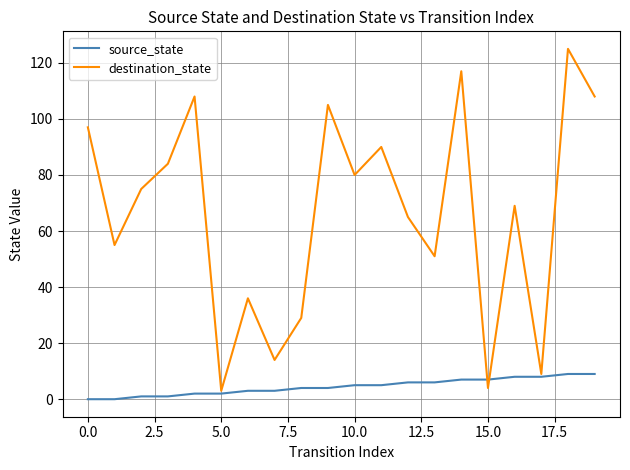

Which series has the widest spread of values?

destination_state